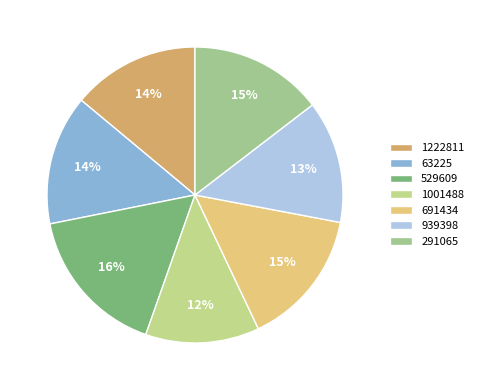

To the nearest percent, what portion does 691434 represent?

15%